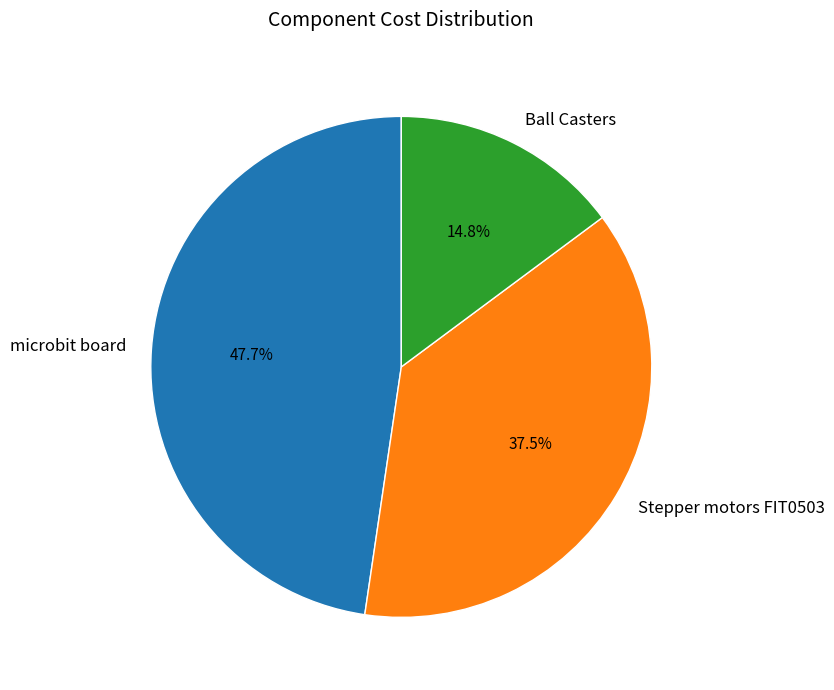

Is the sum of Ball Casters and microbit board greater than half?

Yes